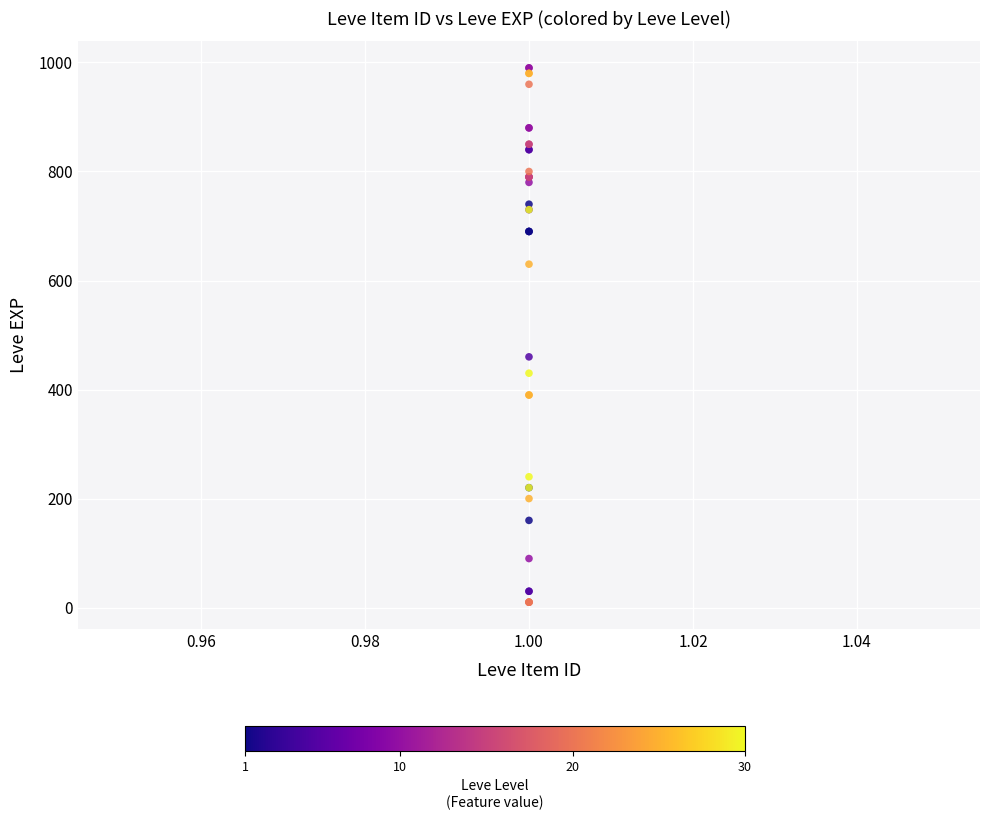

What Y value in the scatter plot is closest to 500?

460